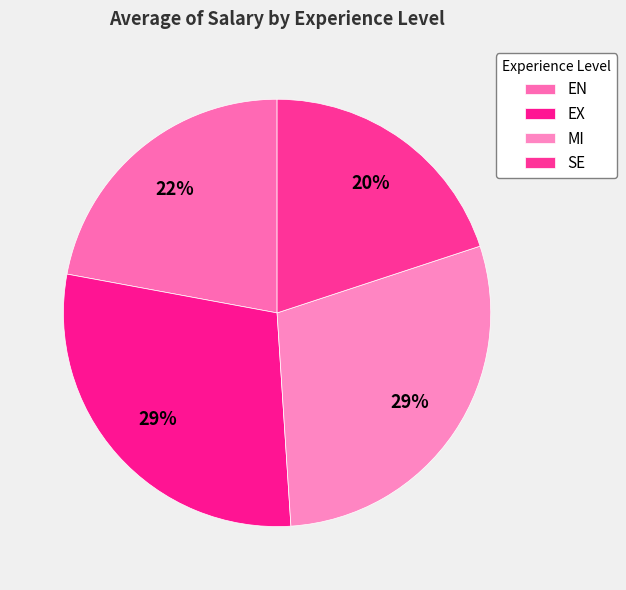

The MI slice represents 43% of the pie. True or false?

False